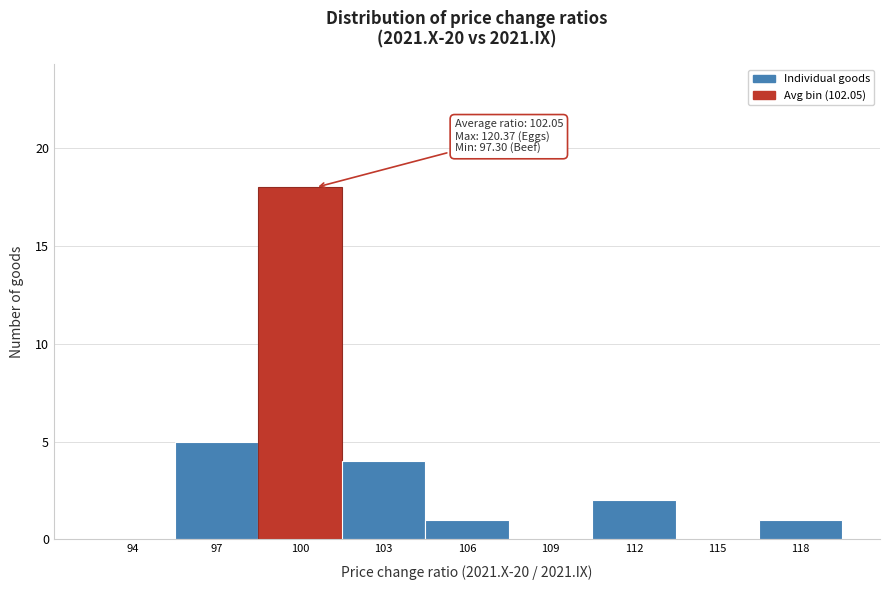

Reading left to right, what are all the values shown in this chart?

94=0	97=5	100=18	103=4	106=1	109=0	112=2	115=0	118=1